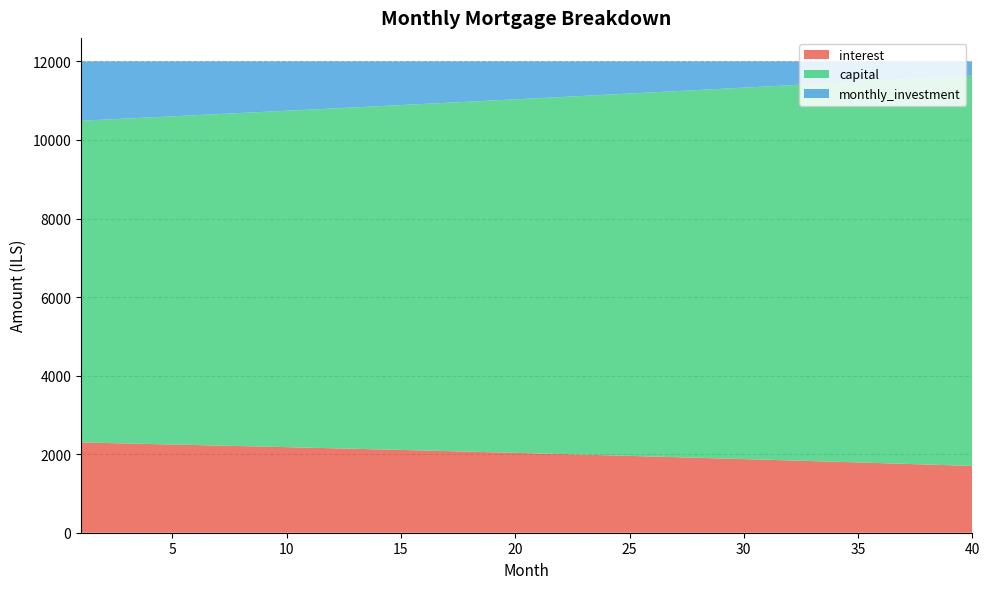

Reading left to right, extract all data points from this chart.

interest: 1=2297.8	2=2285.1	3=2272.3	4=2259.3	5=2246.2	6=2233.0	7=2219.7	8=2206.2	9=2192.6	10=2178.8	11=2165.0	12=2151.0	13=2136.8	14=2122.5	15=2108.1	16=2093.6	17=2078.9	18=2064.0	19=2049.1	20=2033.9	21=2018.7	22=2003.3	23=1987.7	24=1972.0	25=1956.2	26=1940.2	27=1924.1	28=1907.8	29=1891.4	30=1874.8	31=1858.1	32=1841.2	33=1824.1	34=1806.9	35=1789.6	36=1772.1	37=1754.4	38=1736.6	39=1718.6	40=1700.5
capital: 1=8193.0	2=8233.7	3=8274.5	4=8315.6	5=8356.9	6=8398.4	7=8440.1	8=8482.0	9=8524.1	10=8566.4	11=8608.9	12=8651.7	13=8694.6	14=8737.8	15=8781.2	16=8824.8	17=8868.6	18=8912.6	19=8956.8	20=9001.3	21=9046.0	22=9090.9	23=9136.0	24=9181.4	25=9227.0	26=9272.8	27=9318.8	28=9365.1	29=9411.6	30=9458.3	31=9505.2	32=9552.4	33=9599.8	34=9647.5	35=9695.4	36=9743.5	37=9791.9	38=9840.5	39=9889.4	40=9938.5
monthly_investment: 1=1509.2	2=1481.3	3=1453.2	4=1425.1	5=1396.9	6=1368.6	7=1340.3	8=1311.8	9=1283.3	10=1254.8	11=1226.1	12=1197.4	13=1168.6	14=1139.7	15=1110.7	16=1081.7	17=1052.6	18=1023.4	19=994.1	20=964.8	21=935.3	22=905.8	23=876.2	24=846.6	25=816.8	26=787.0	27=757.1	28=727.1	29=697.1	30=666.9	31=636.7	32=606.4	33=576.0	34=545.6	35=515.0	36=484.4	37=453.7	38=422.9	39=392.0	40=361.1